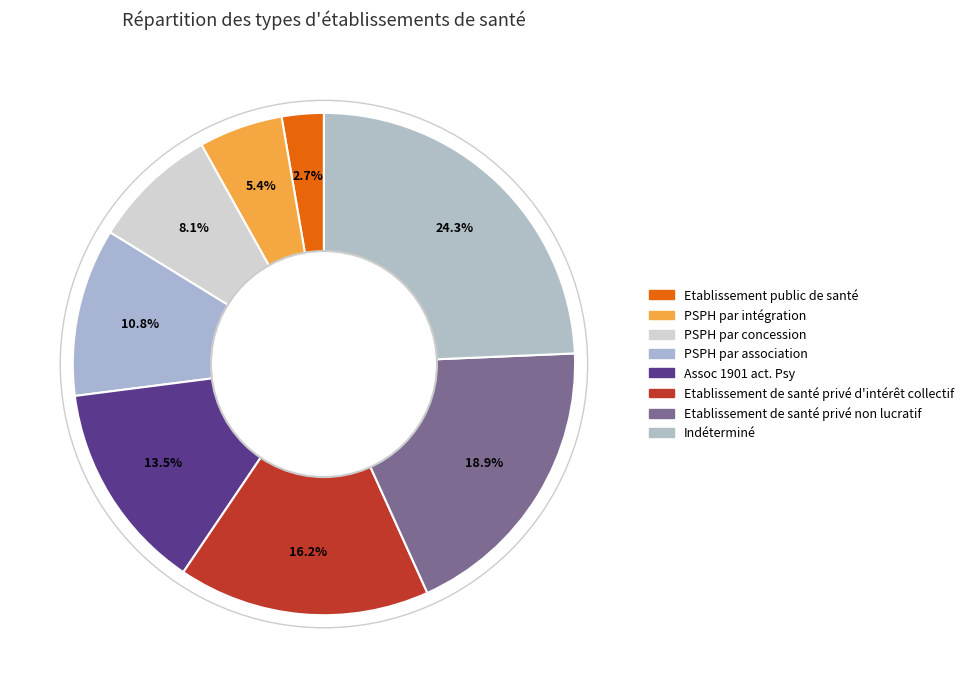

How many slices are in this pie chart?

8